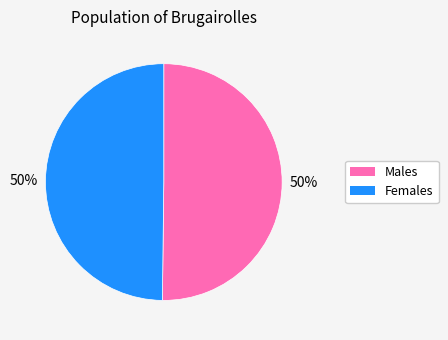

To the nearest percent, what is the average slice percentage?

50%